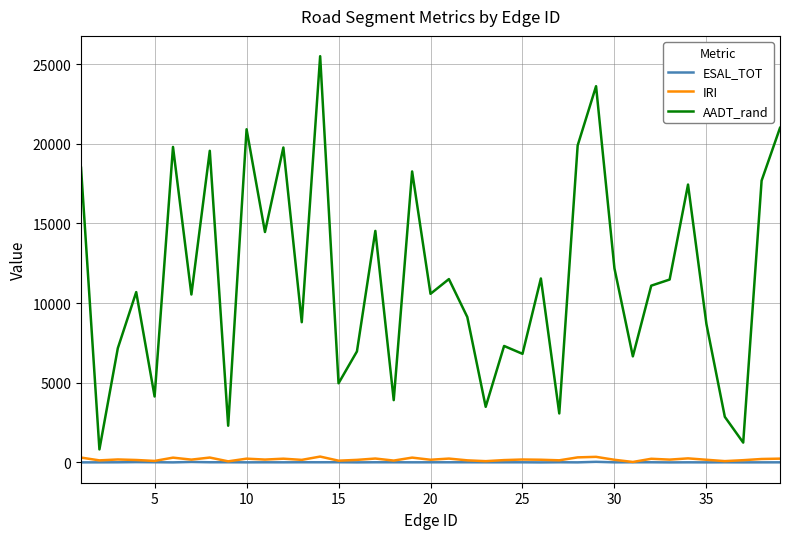

Which series has the largest range (max minus min)?

AADT_rand